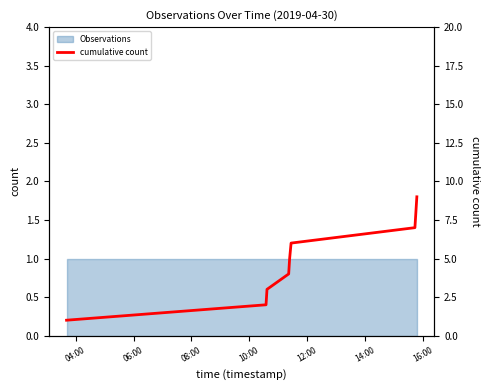

At which category does the chart reach its minimum across all series?

04:00